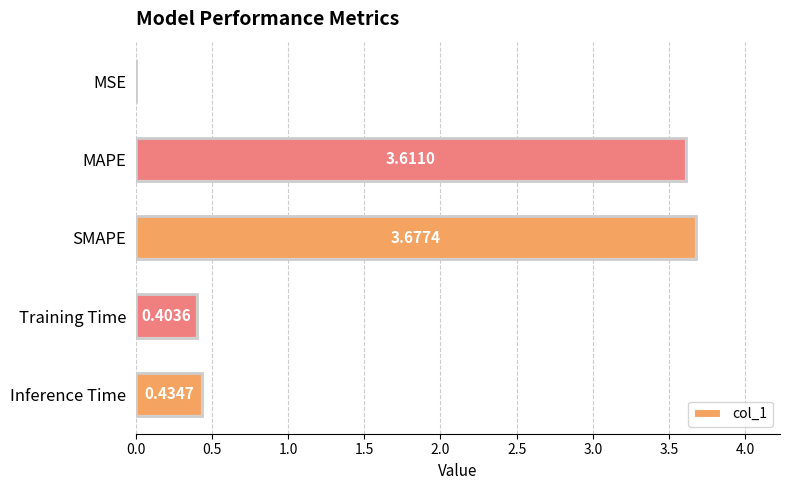

Where is the data nearest to the value 1?

Inference Time